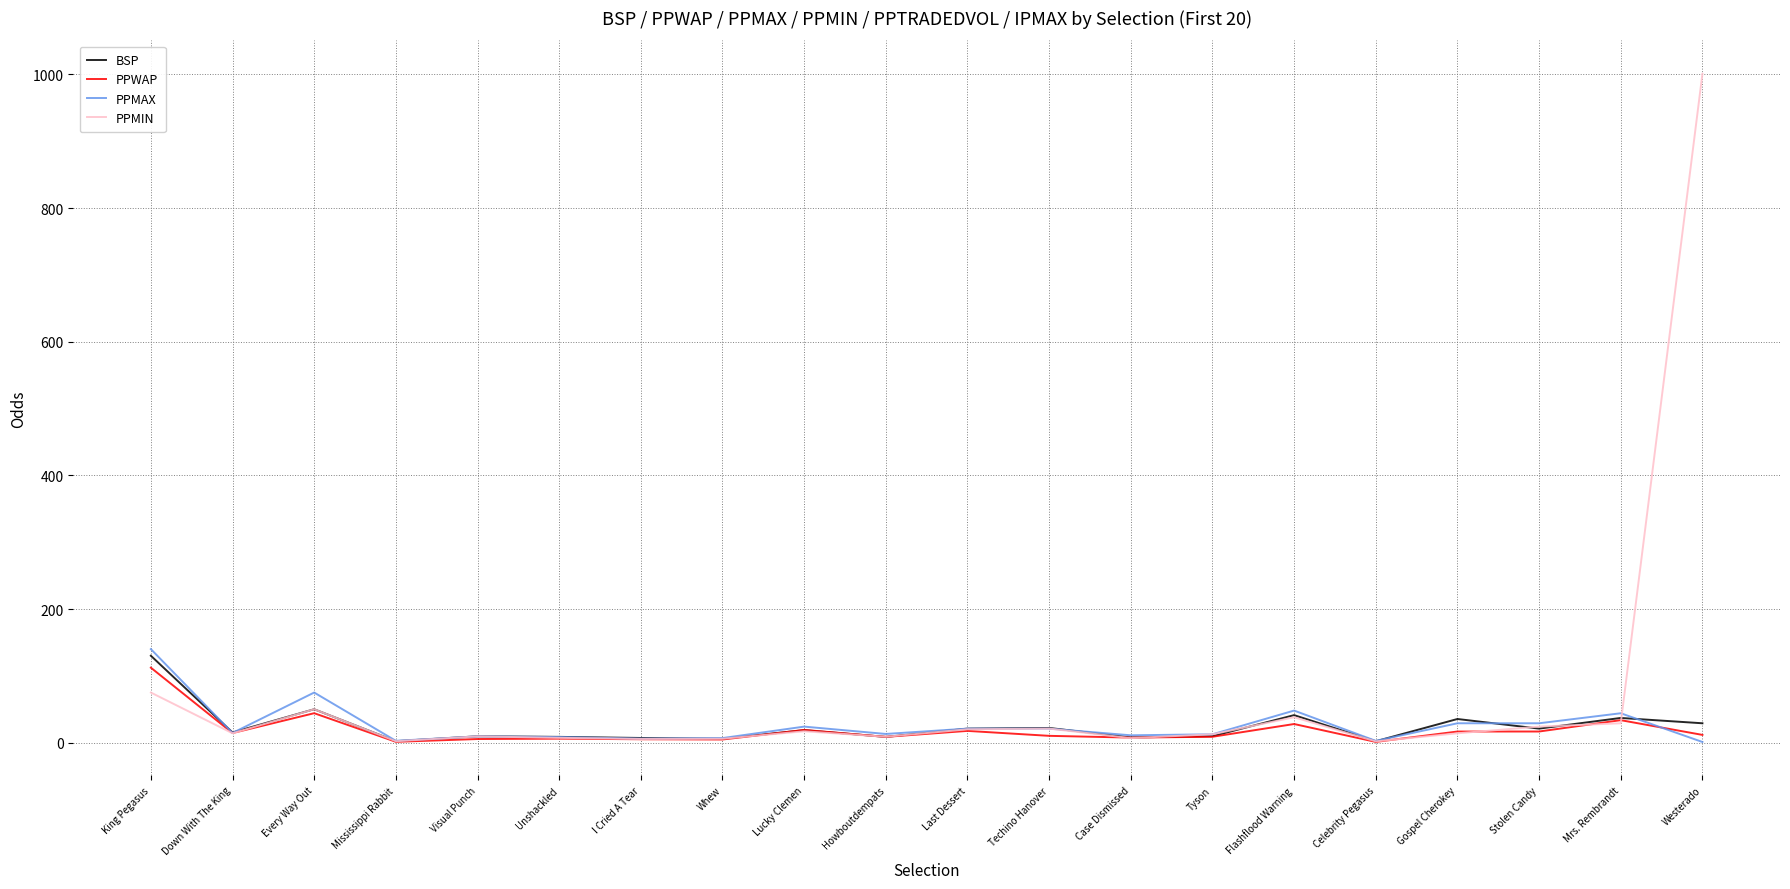

At how many categories does at least one series exceed 971?

1